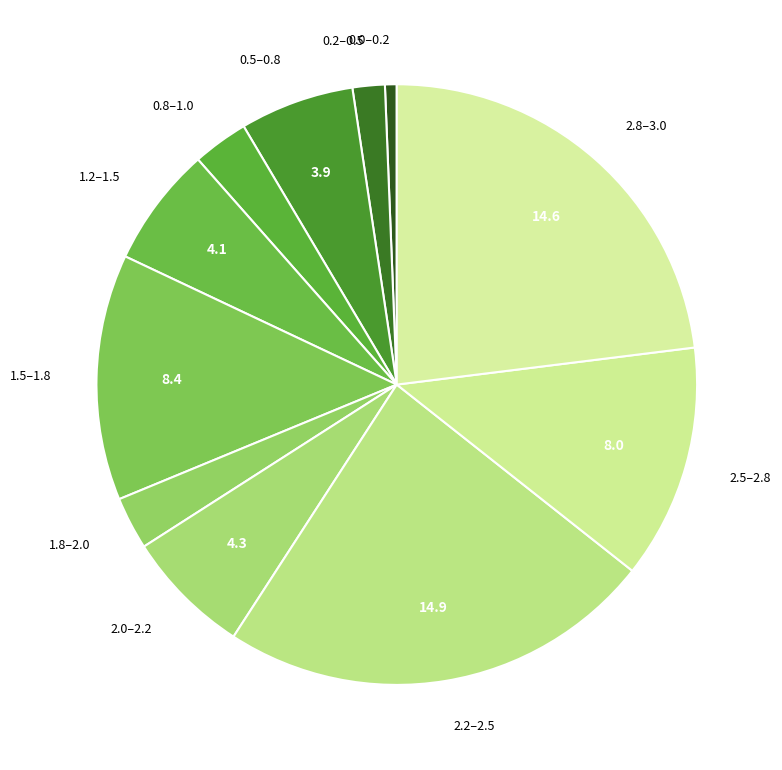

Is the sum of 2.8–3.0 and 1.2–1.5 greater than half?

No